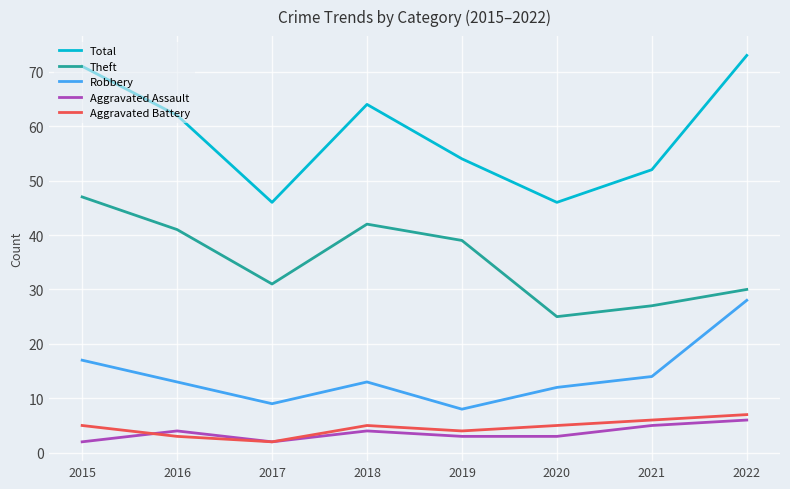

What is the difference between the highest and lowest values at 2016?

59